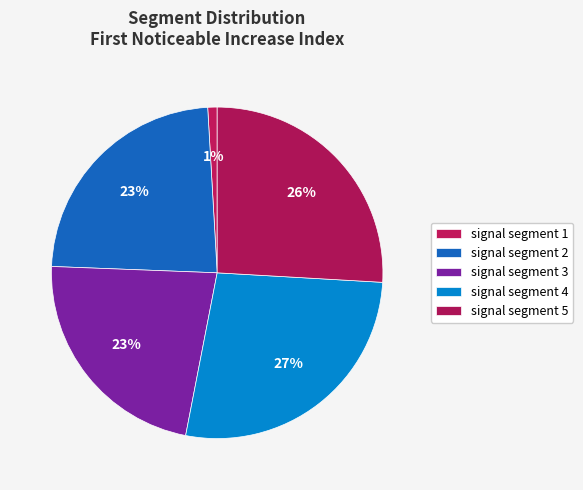

Which category has the smallest portion of the pie?

signal segment 1